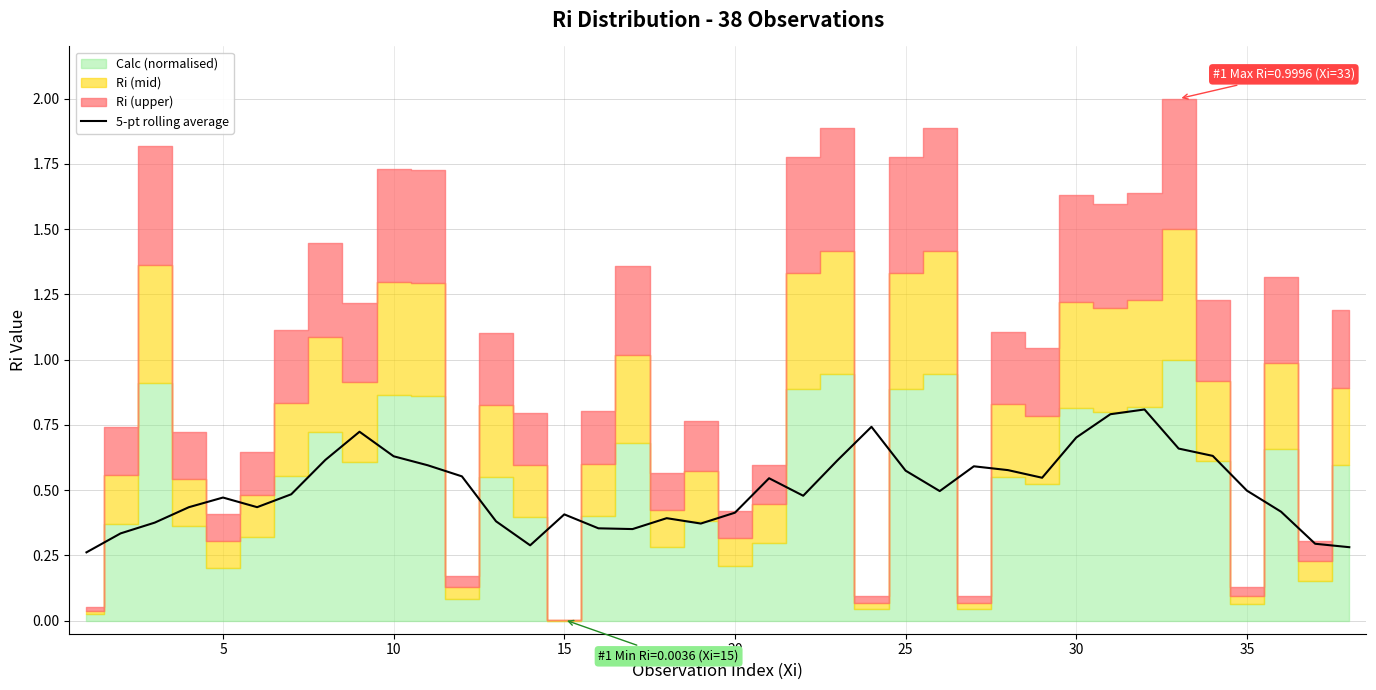

Reading right to left, transcribe all the data shown in this chart.

0.3	0.3	0.4	0.5	0.6	0.7	0.8	0.8	0.7	0.5	0.6	0.6	0.5	0.6	0.7	0.6	0.5	0.5	0.4	0.4	0.4	0.4	0.4	0.4	0.3	0.4	0.6	0.6	0.6	0.7	0.6	0.5	0.4	0.5	0.4	0.4	0.3	0.3